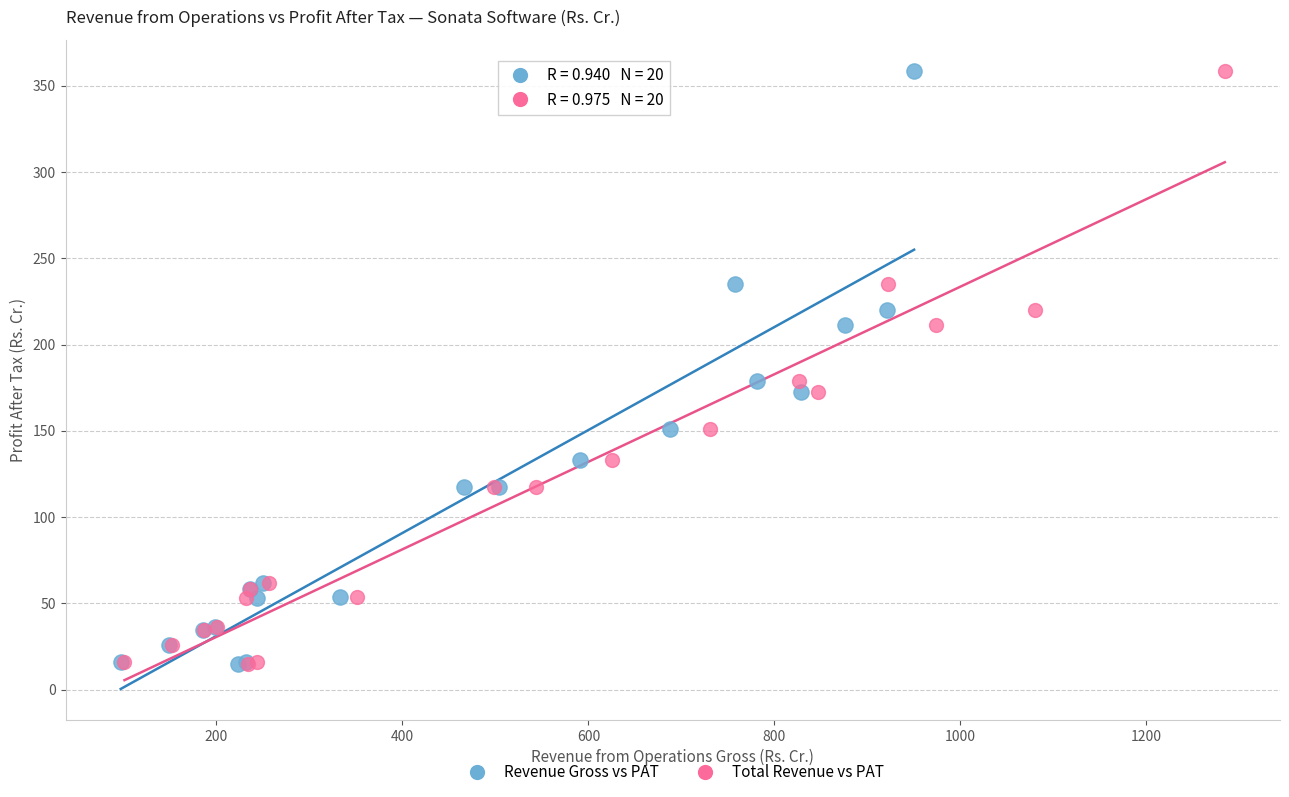

What are all the series names shown in the legend?

Revenue Gross vs PAT, Total Revenue vs PAT